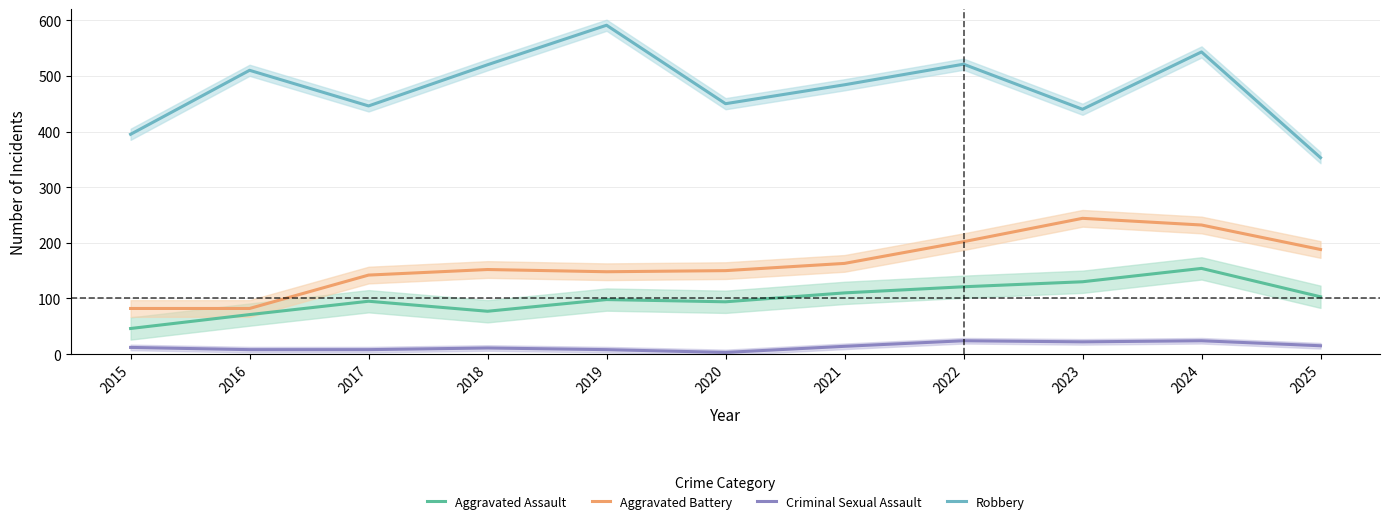

Read the Aggravated Assault value at 2018.

77